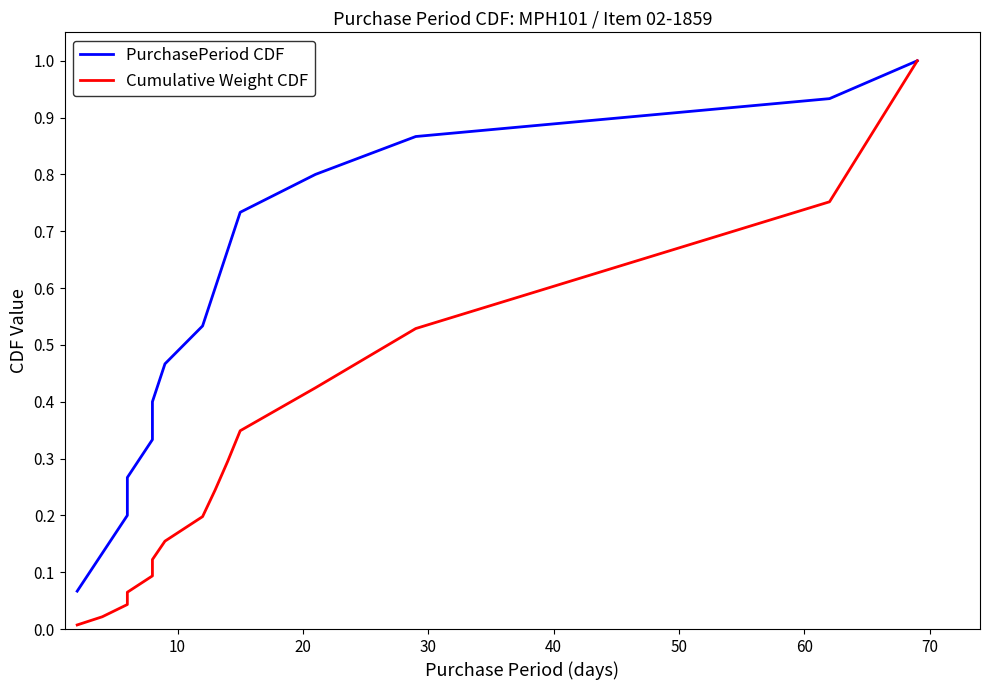

Which series has the widest spread of values?

Cumulative Weight CDF